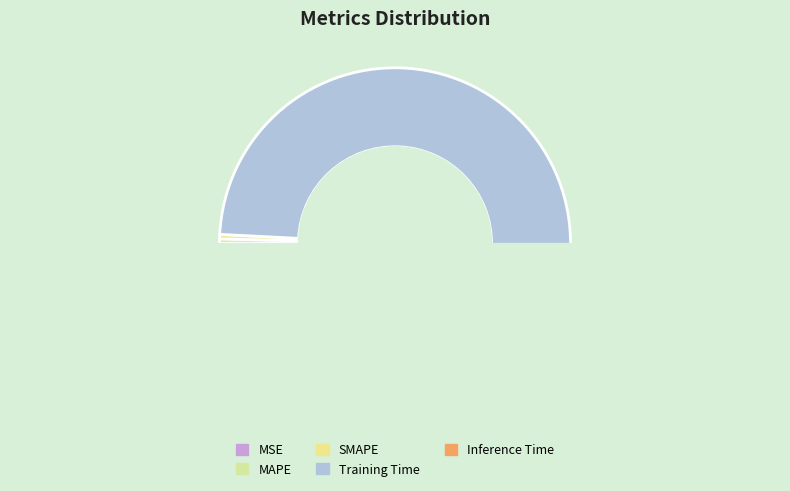

What is the smallest slice in the pie chart?

MSE